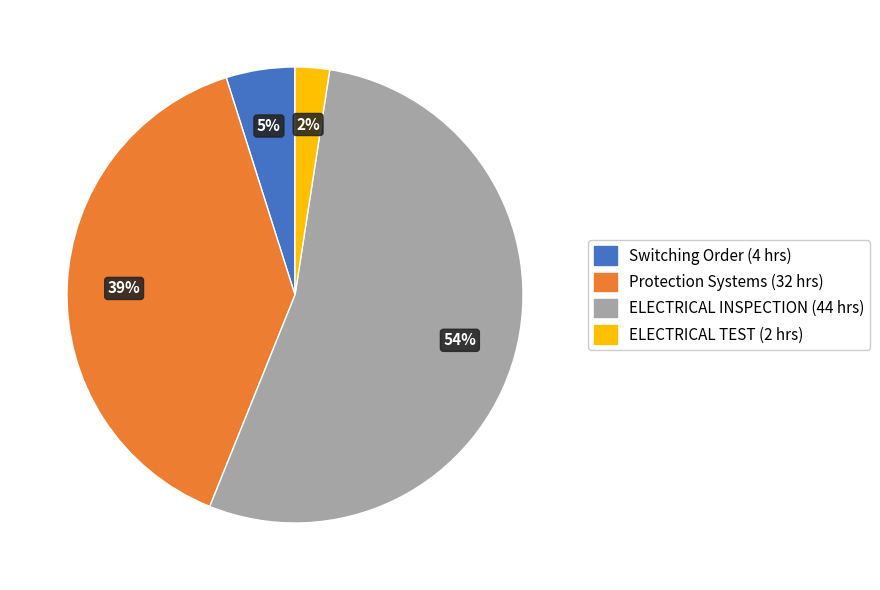

To the nearest percent, what is the average slice percentage?

25%